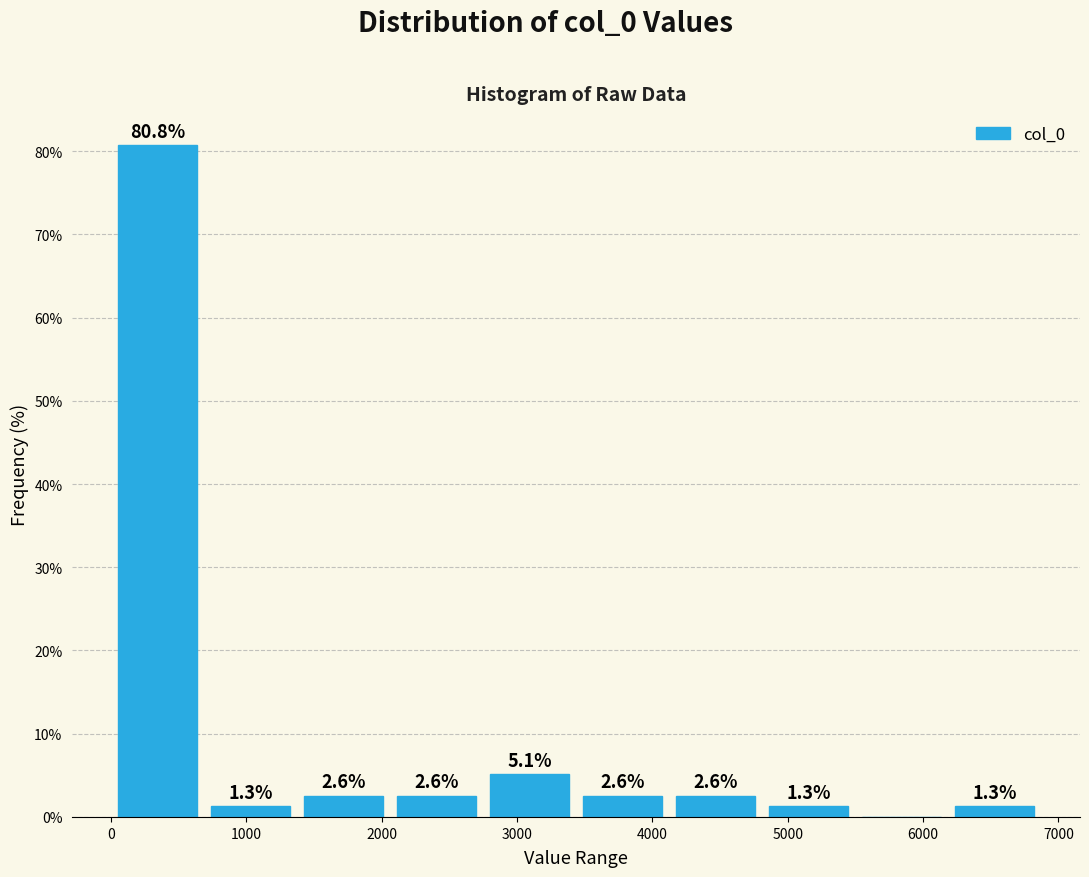

Over which range of the x-axis is the bar tallest?

0 to 700